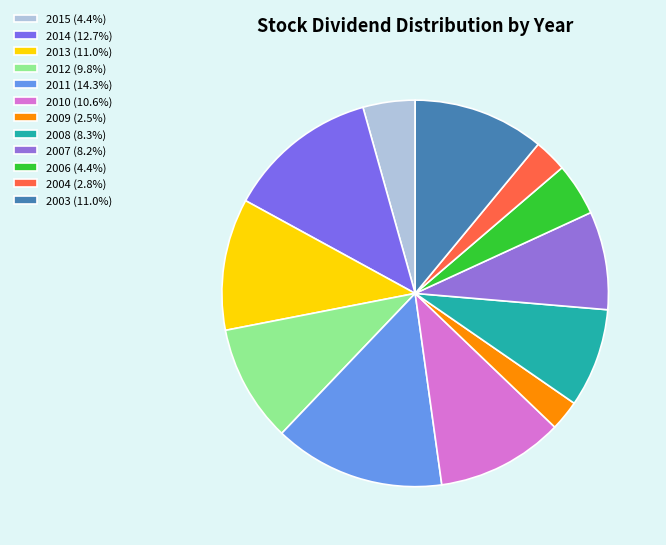

Which slice is the smallest?

2009